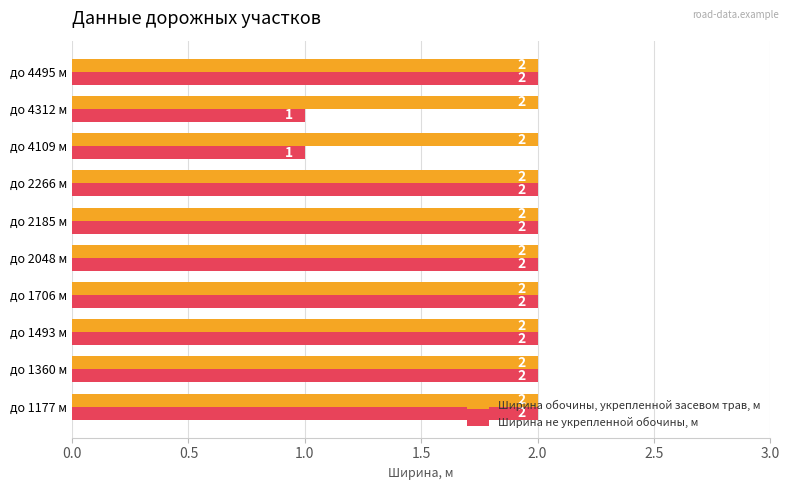

How many Ширина не укрепленной обочины, м values are between 2 and 3?

8